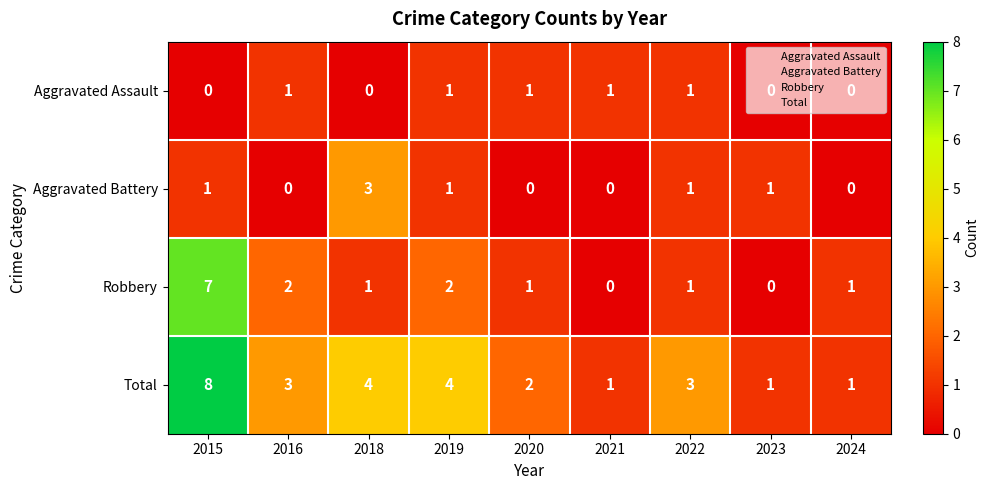

List the series in order of their peak value, lowest first.

Aggravated Assault, Aggravated Battery, Robbery, Total